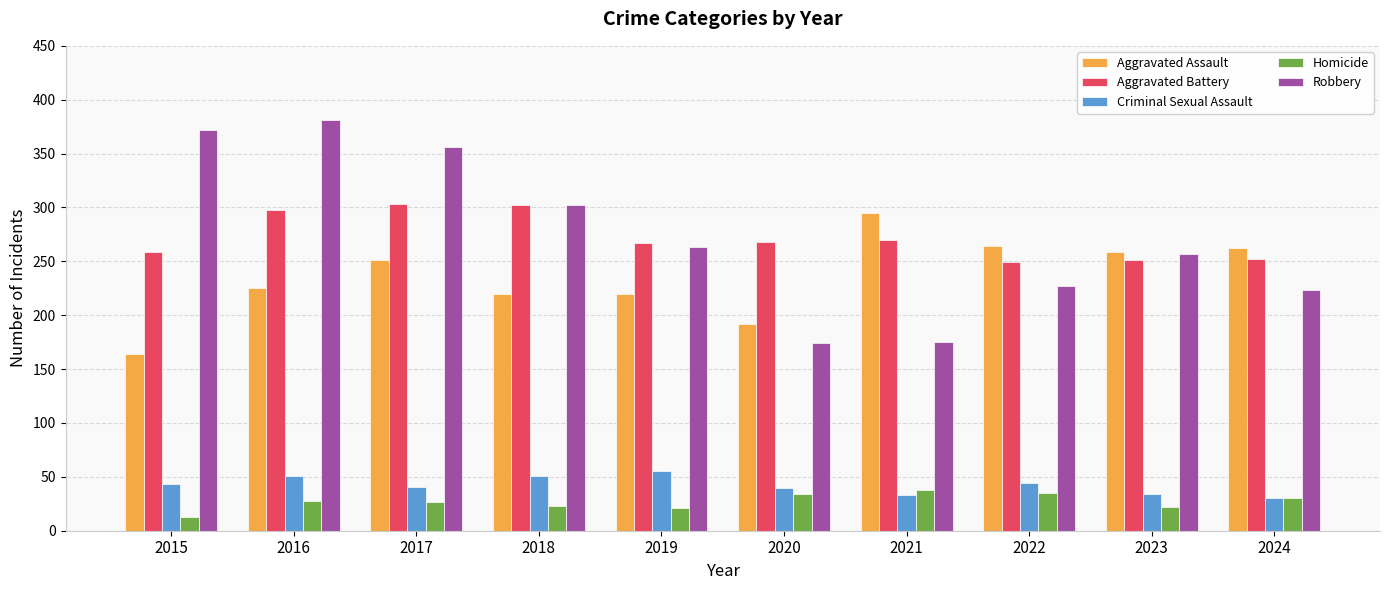

What is the spread (max minus min) of values at 2016?

353